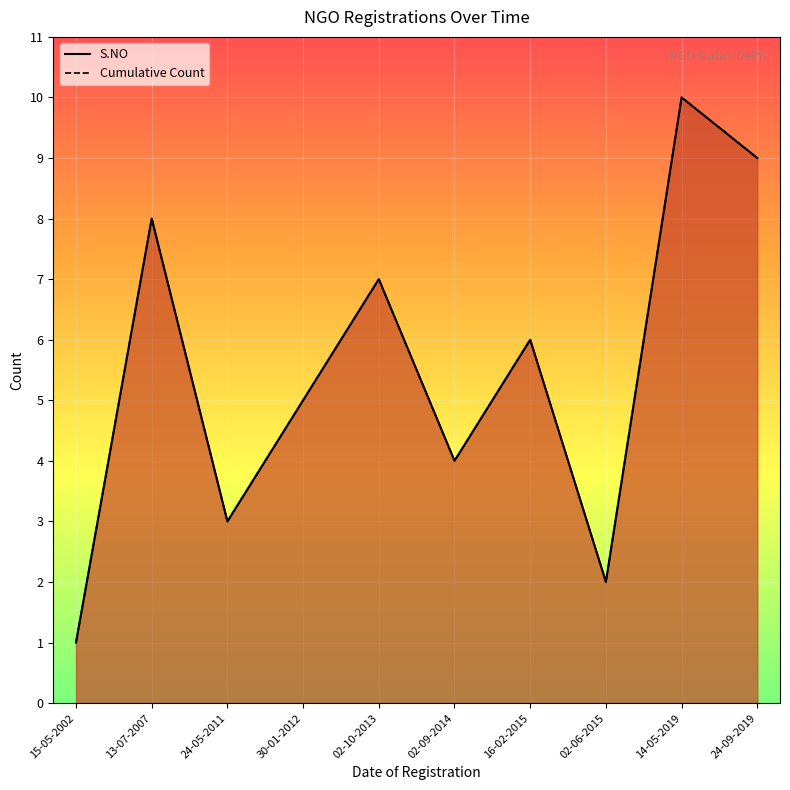

Reading right to left, transcribe all the data shown in this chart.

S.NO: 9	10	2	6	4	7	5	3	8	1
Cumulative Count: 9	10	2	6	4	7	5	3	8	1